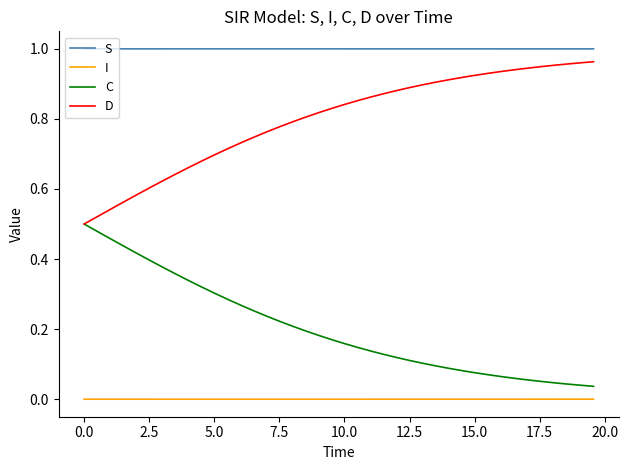

Which series has the largest total across all categories?

S